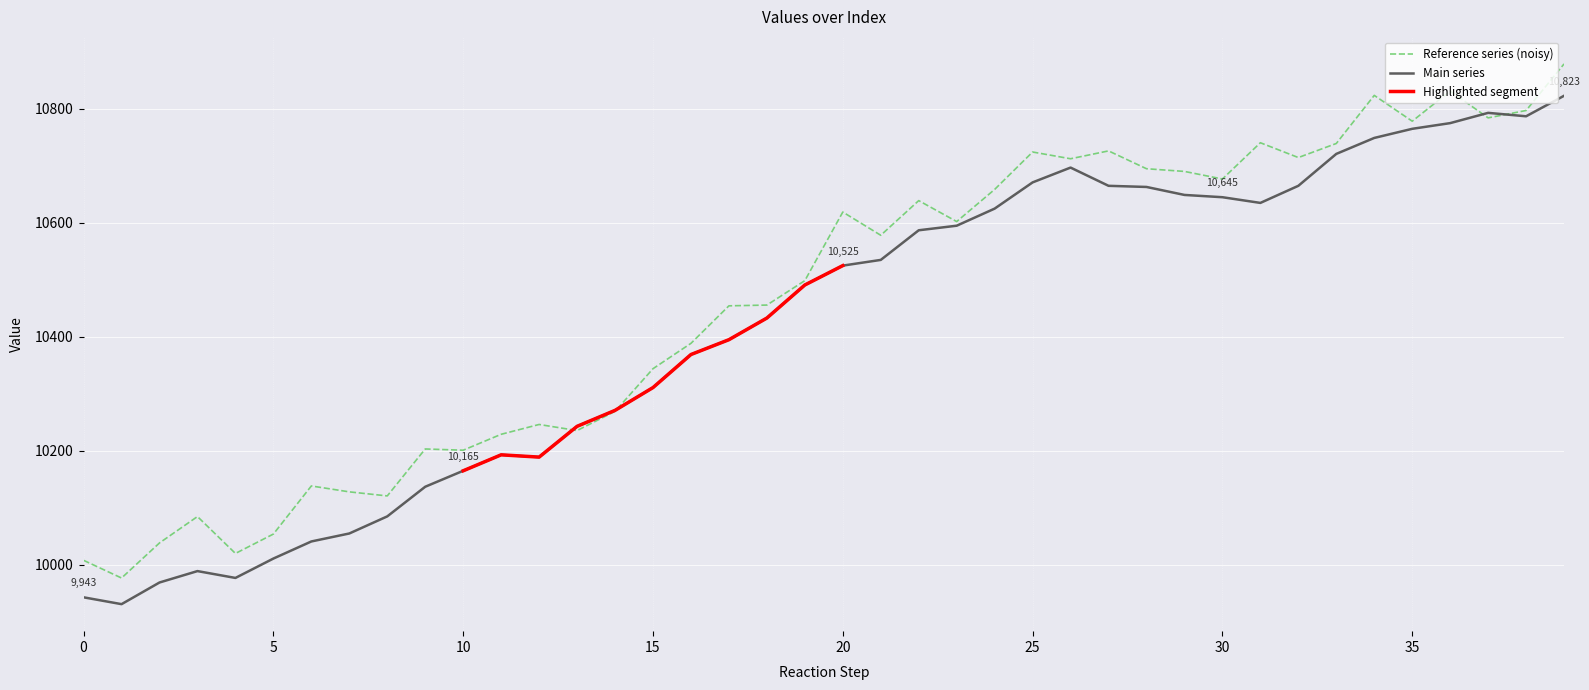

Rank the categories by value from lowest to highest.

1, 0, 2, 4, 3, 5, 6, 7, 8, 9, 10, 12, 11, 13, 14, 15, 16, 17, 18, 19, 20, 21, 22, 23, 24, 31, 30, 29, 28, 27, 32, 25, 26, 33, 34, 35, 36, 38, 37, 39